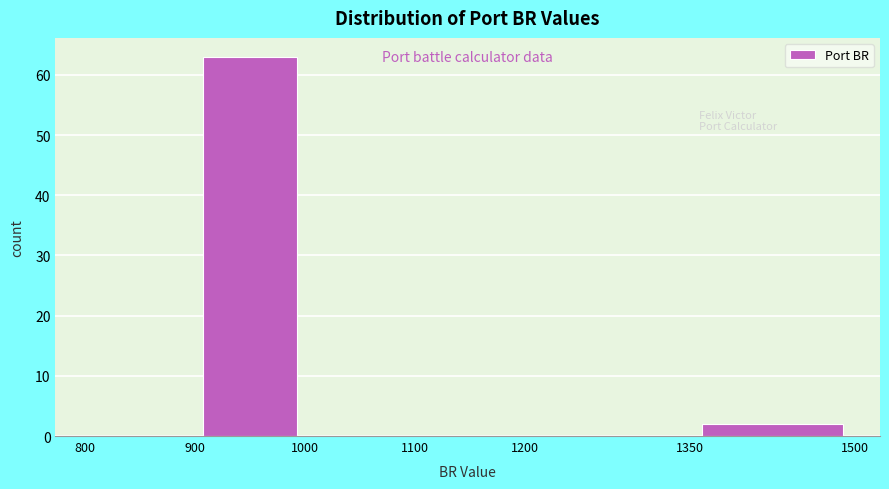

Reading left to right, transcribe this chart: for each bar, give the range it covers on the x-axis and its height. The values are not printed on the chart, so give them approximately, as read against the axis.

800 to 900: 0
900 to 1000: 63
1000 to 1100: 0
1100 to 1200: 0
1200 to 1350: 0
1350 to 1500: 2